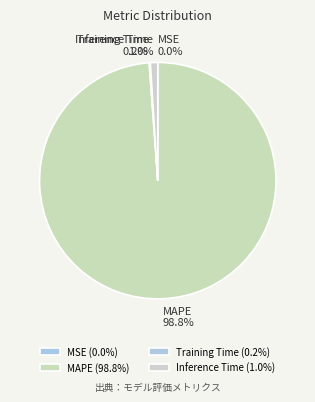

What percentage is NOT represented by MAPE?

1.2%